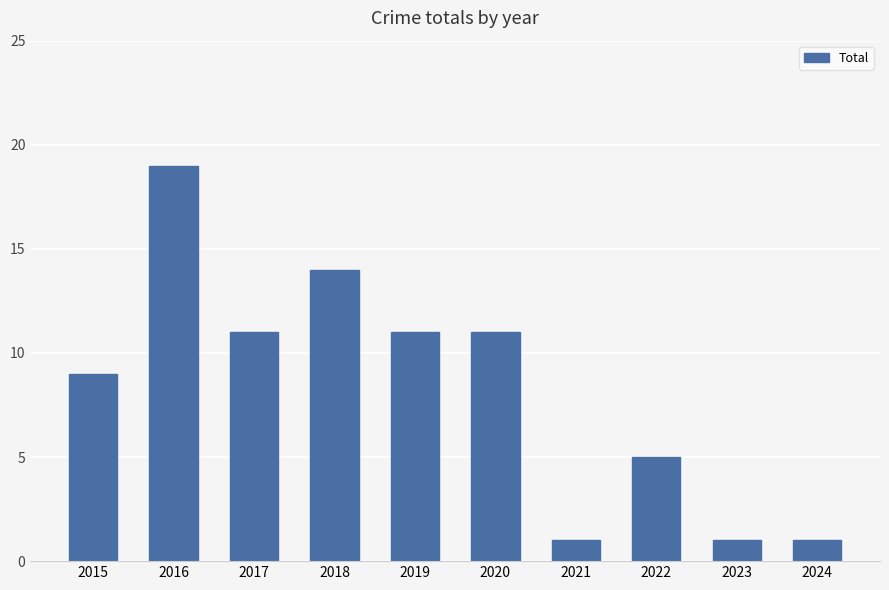

What is the average value?

8